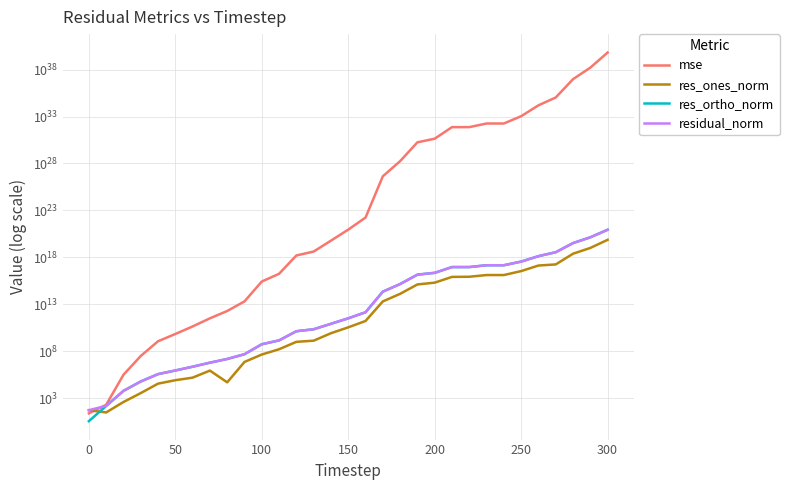

True or false: res_ortho_norm and residual_norm cross at least once.

False